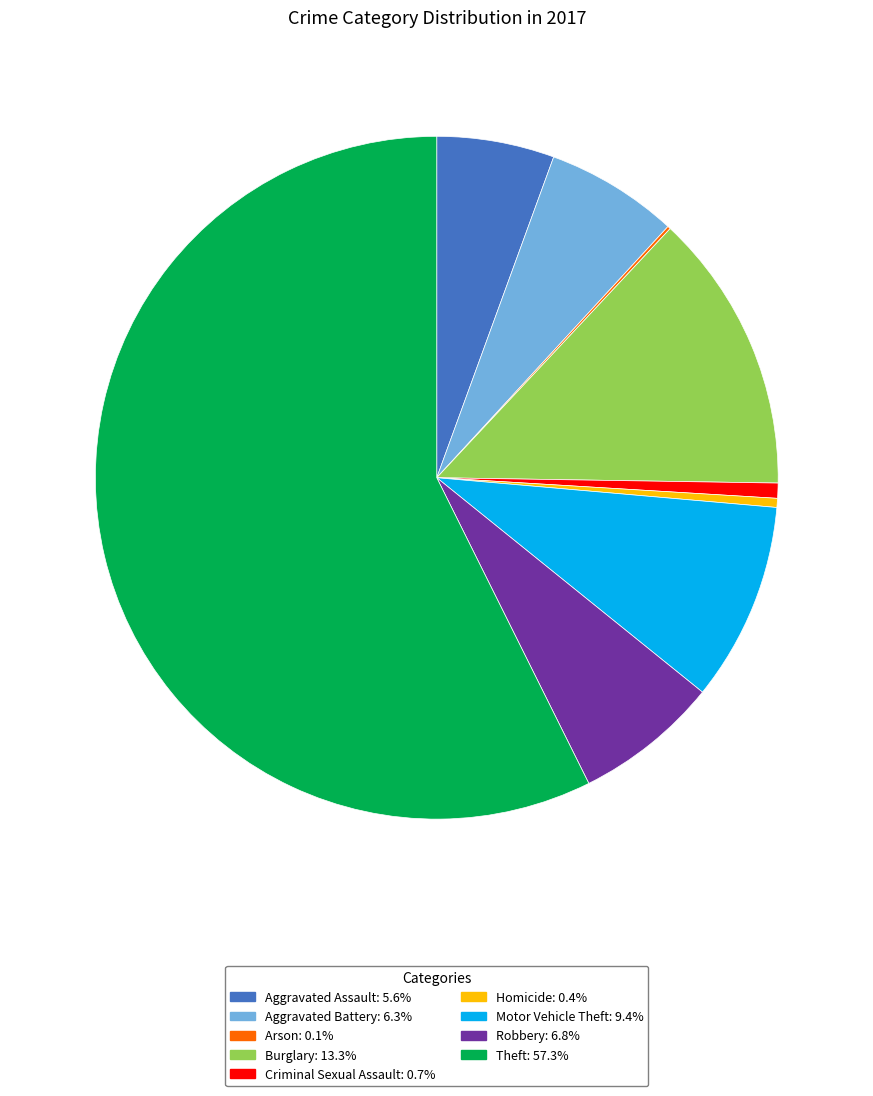

True or false: Aggravated Battery accounts for 1% of the total.

False